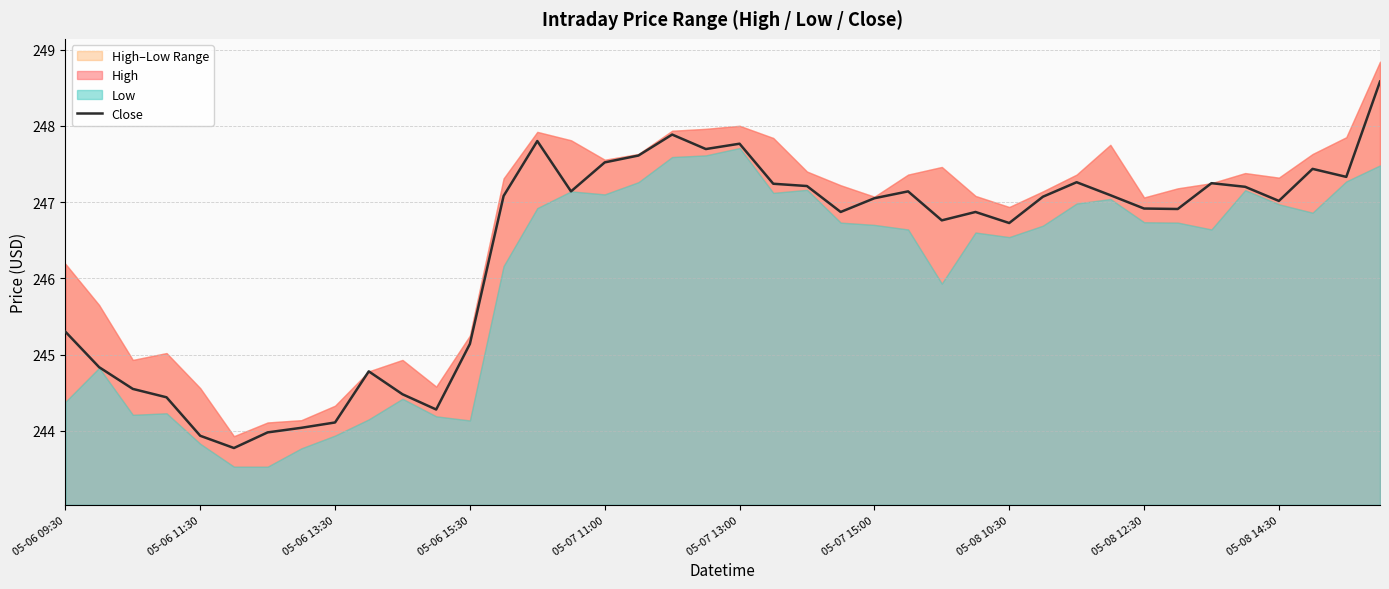

What is the minimum value for Close?

243.8